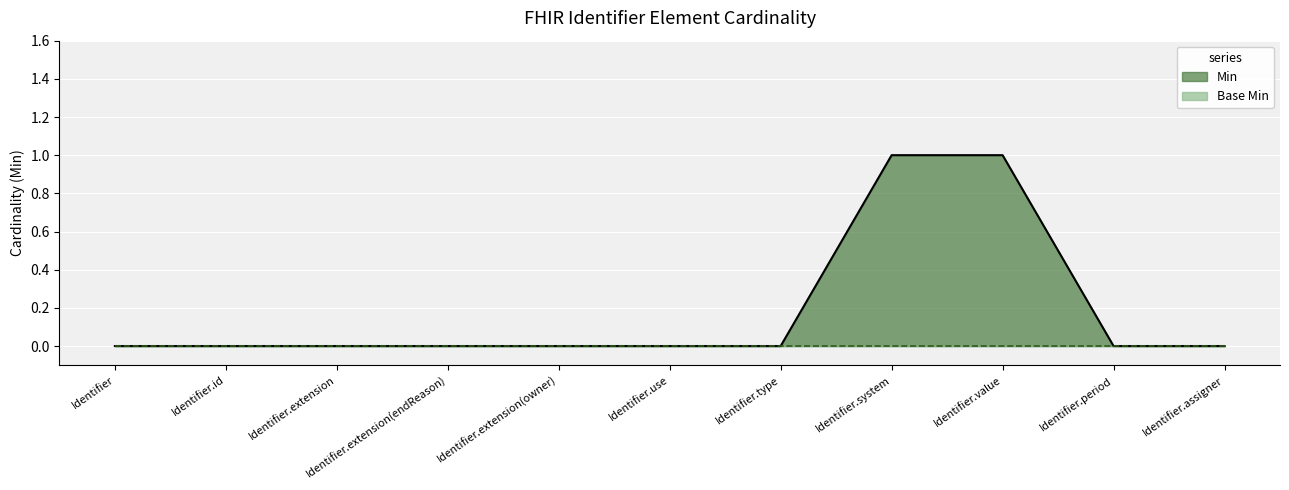

List the labels in order of value, largest first.

Identifier.system, Identifier.value, Identifier, Identifier.id, Identifier.extension, Identifier.extension(endReason), Identifier.extension(owner), Identifier.use, Identifier.type, Identifier.period, Identifier.assigner